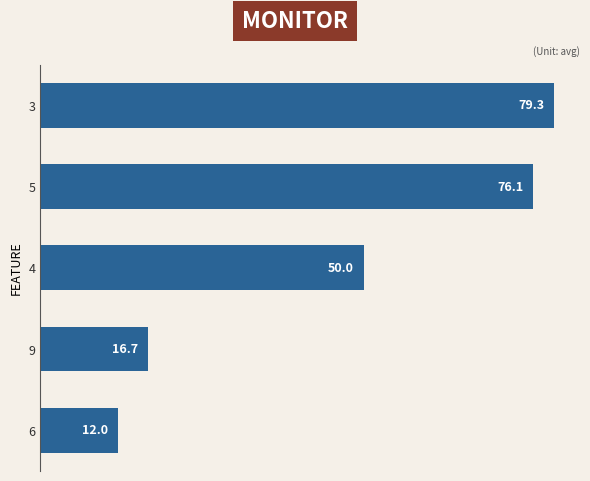

What is the difference between the maximum and minimum values?

67.3